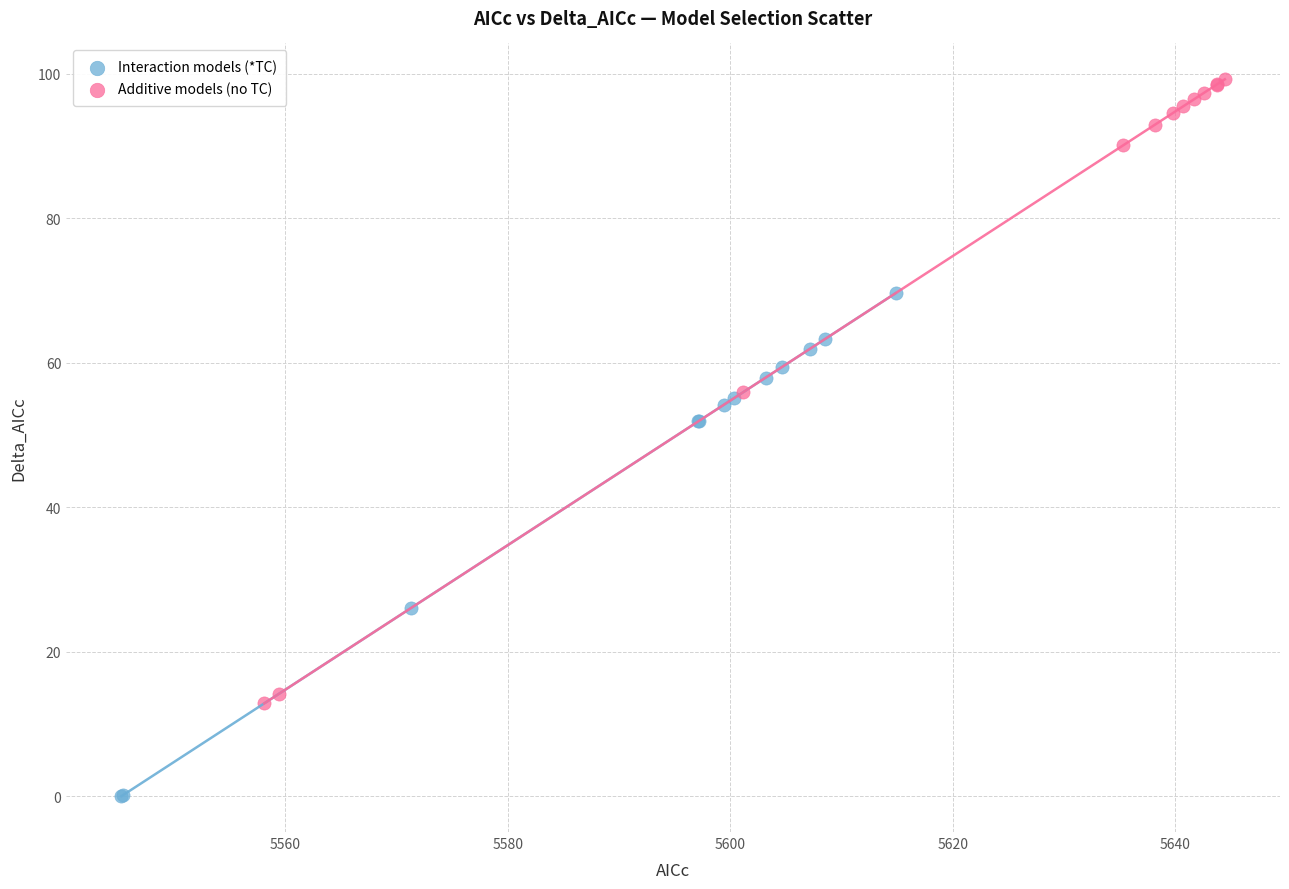

Which series contains the lowest Y value?

Interaction models (*TC)